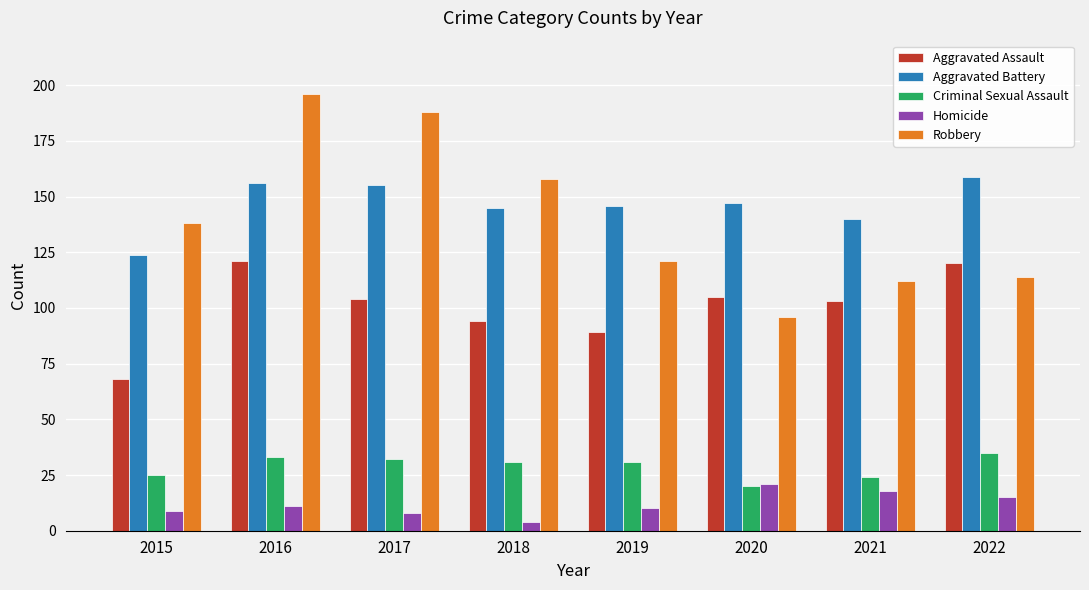

What is the lowest value of the Aggravated Assault series?

68